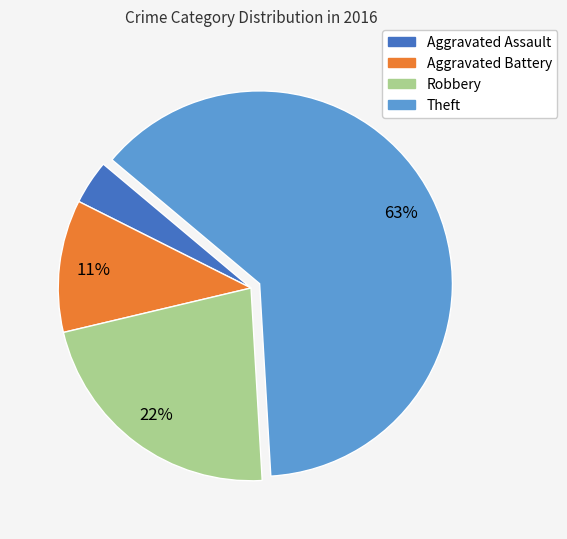

How many slices are in this pie chart?

4